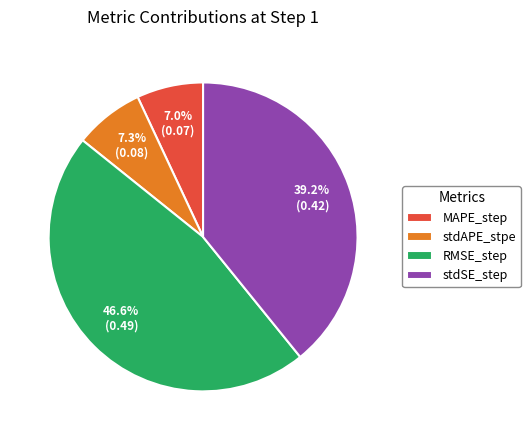

How much of the chart is everything except stdAPE_stpe?

92.7%